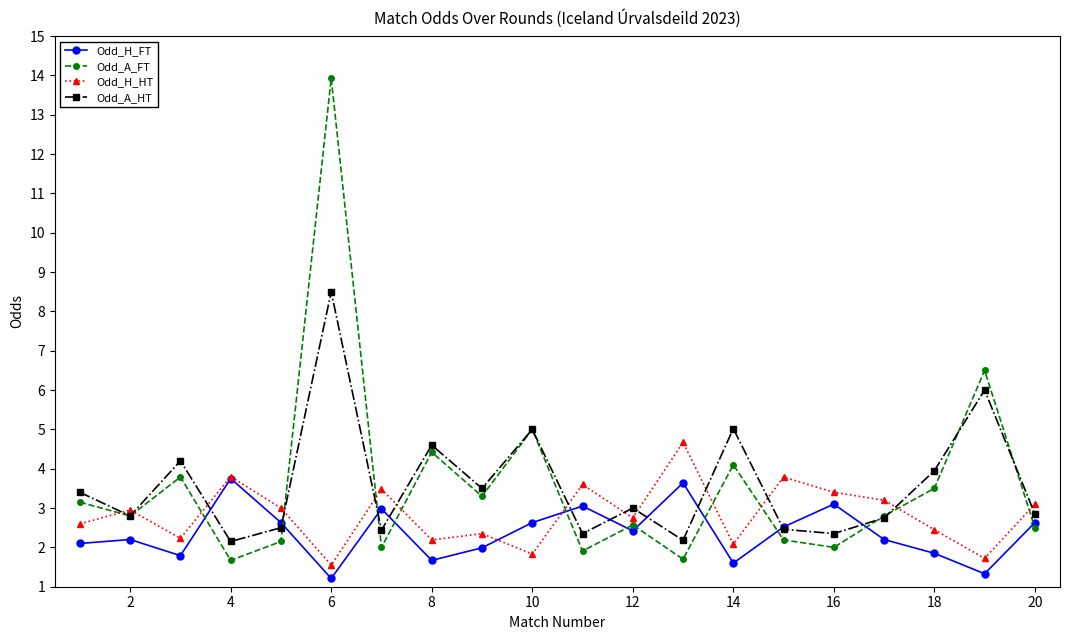

In Odd_A_FT, how many points are higher than both neighbors (excluding endpoints)?

7